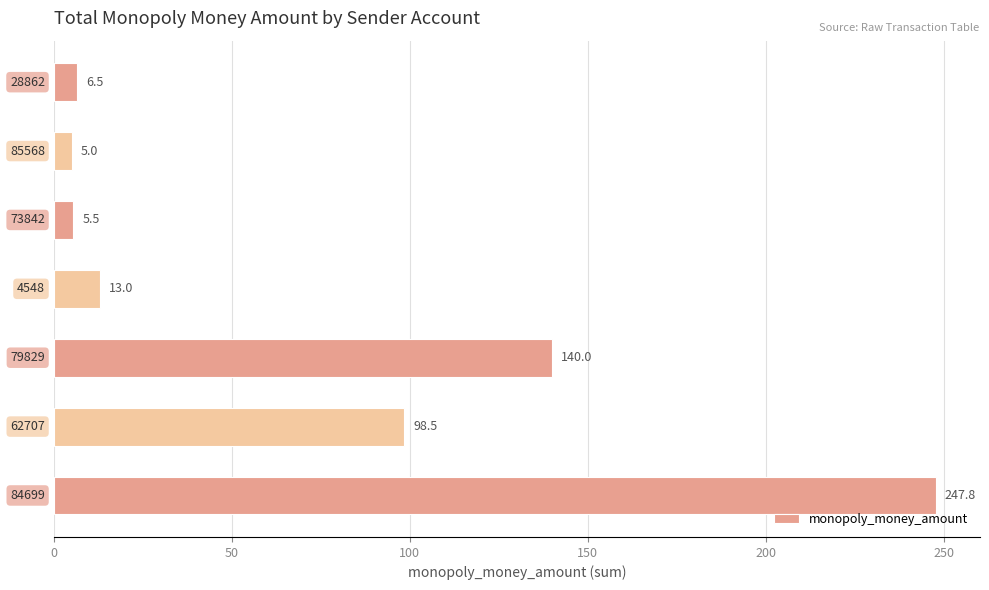

What is the smallest value displayed?

5.0